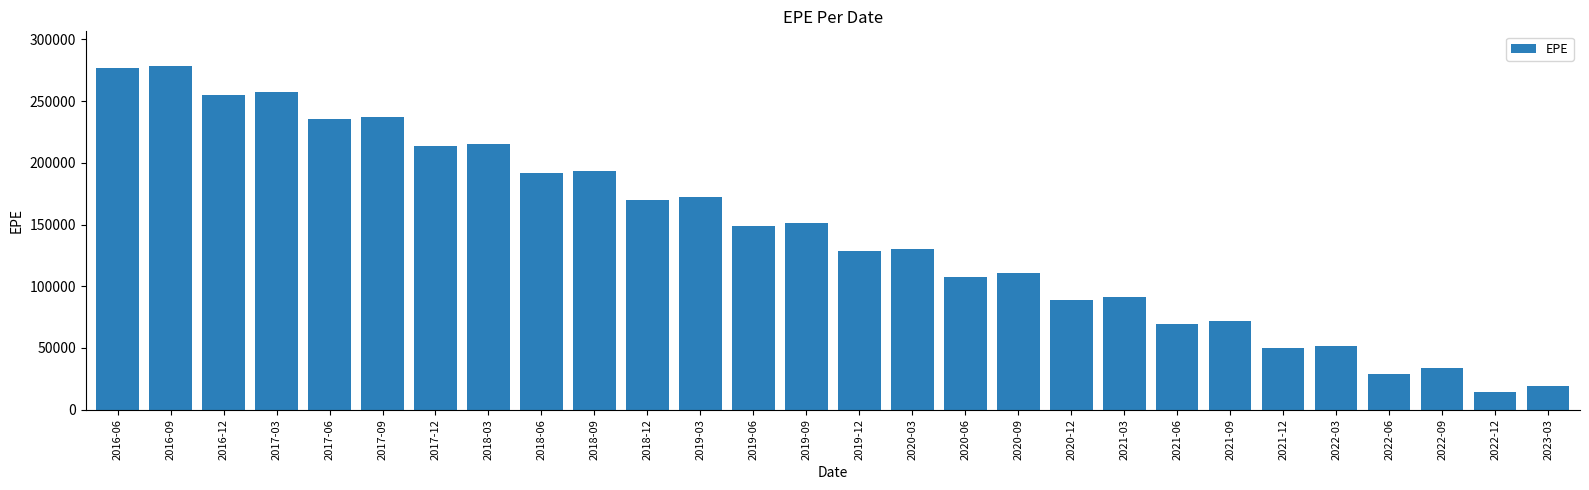

What is the smallest value displayed?

14329